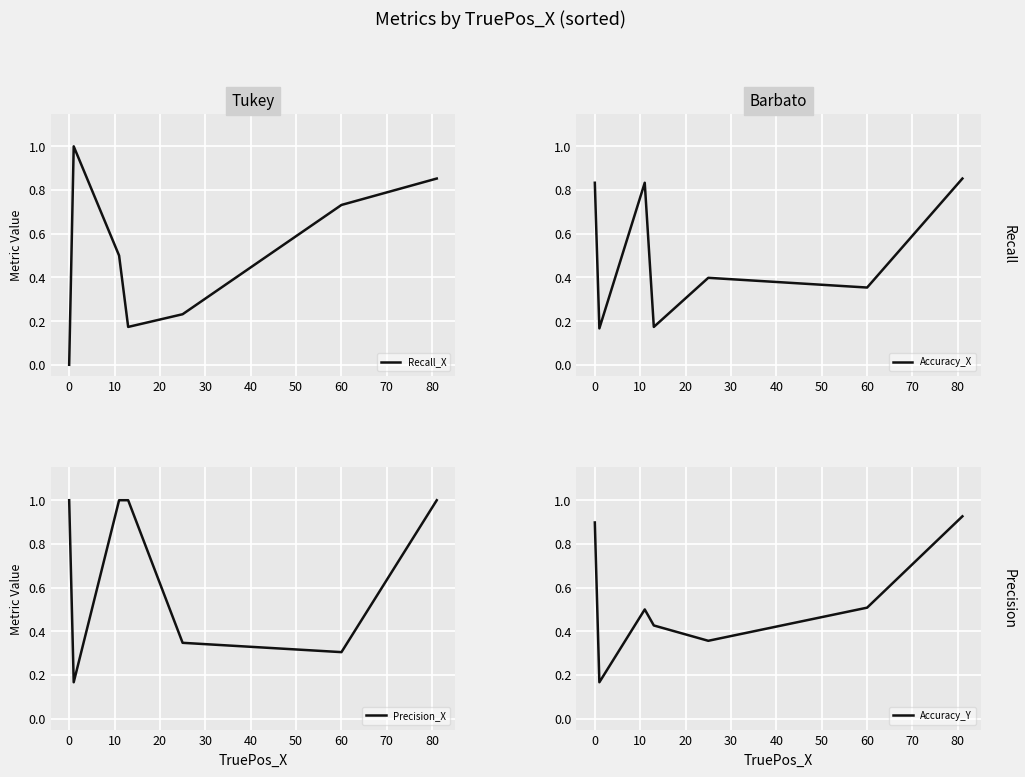

What are all the series names shown in the legend?

Recall_X, Accuracy_X, Precision_X, Accuracy_Y